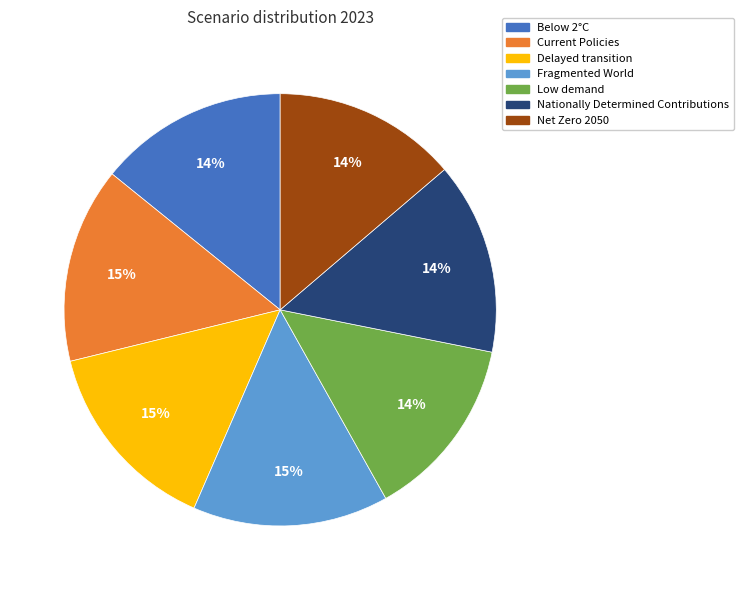

What percentage is the Current Policies slice, to the nearest percent?

15%